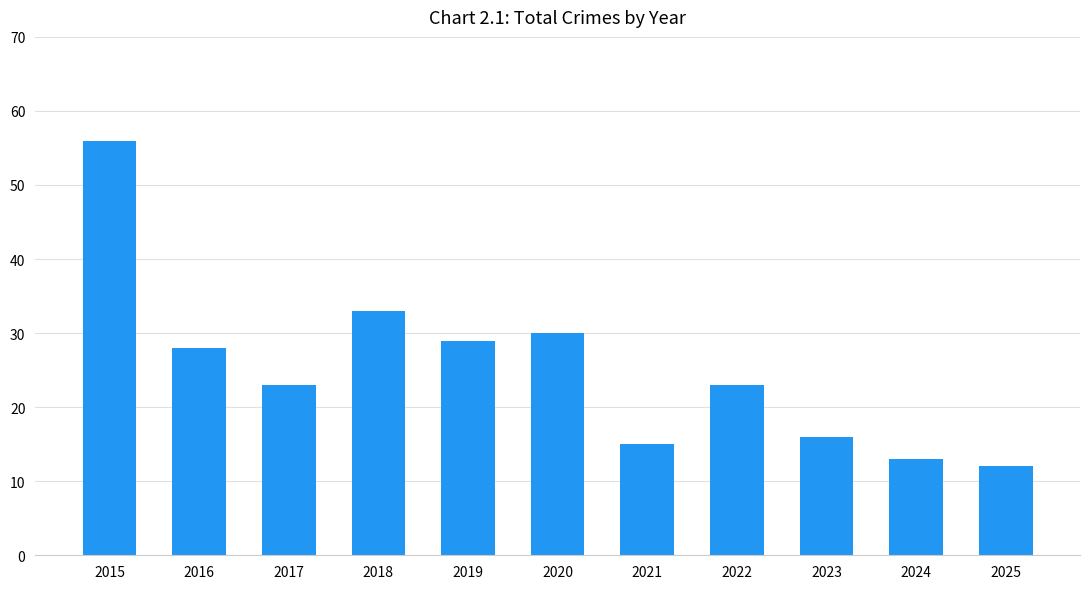

What is the greatest value displayed?

56